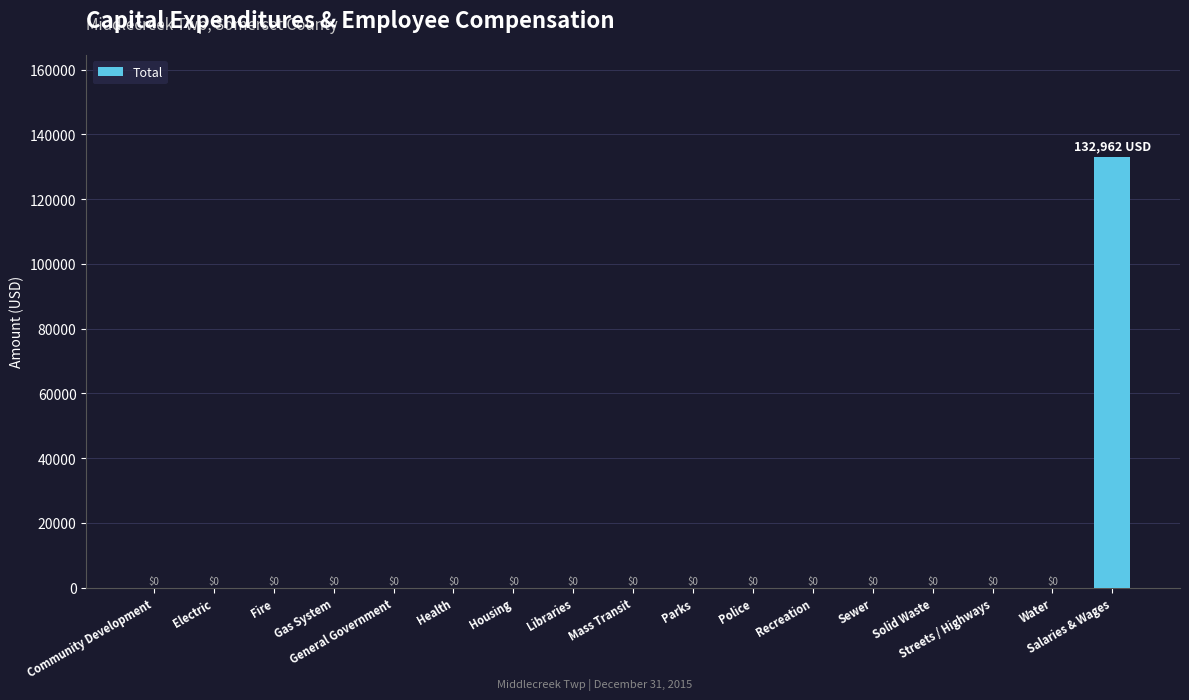

Which label corresponds to the largest value in the chart?

Salaries & Wages